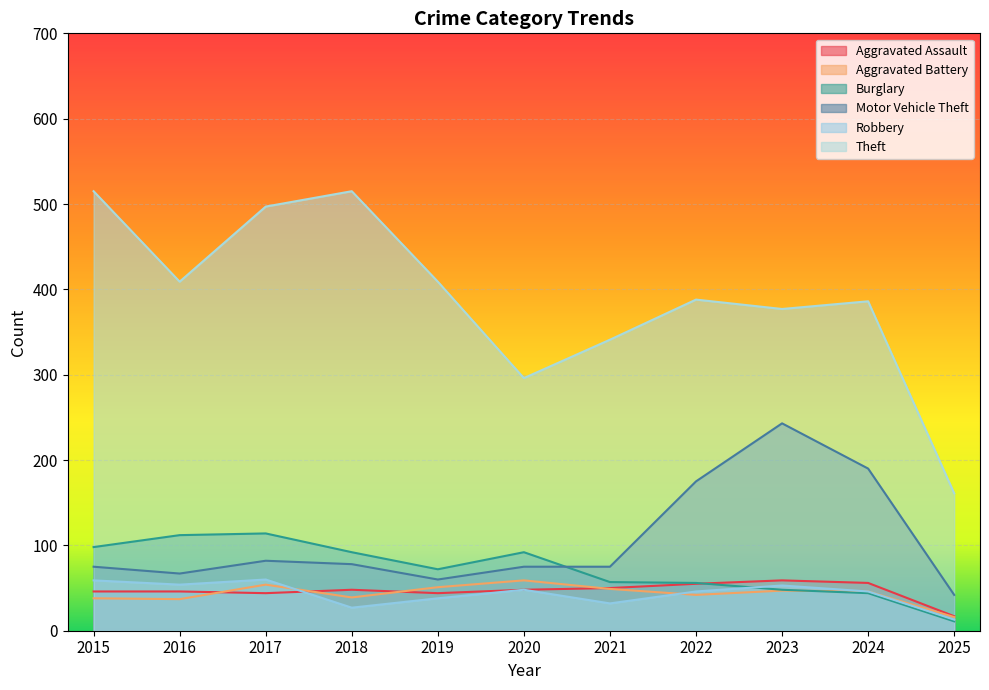

How many distinct data groups are displayed?

6